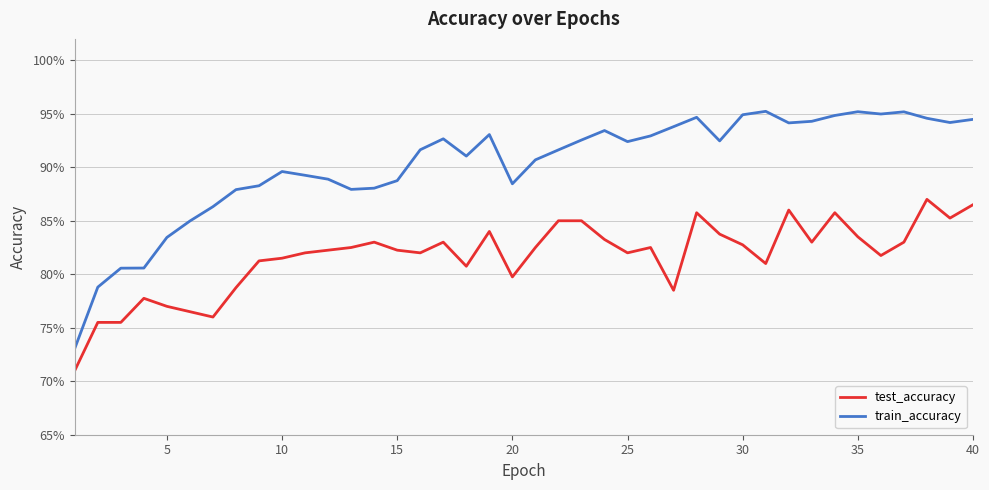

Which series has the largest range (max minus min)?

train_accuracy